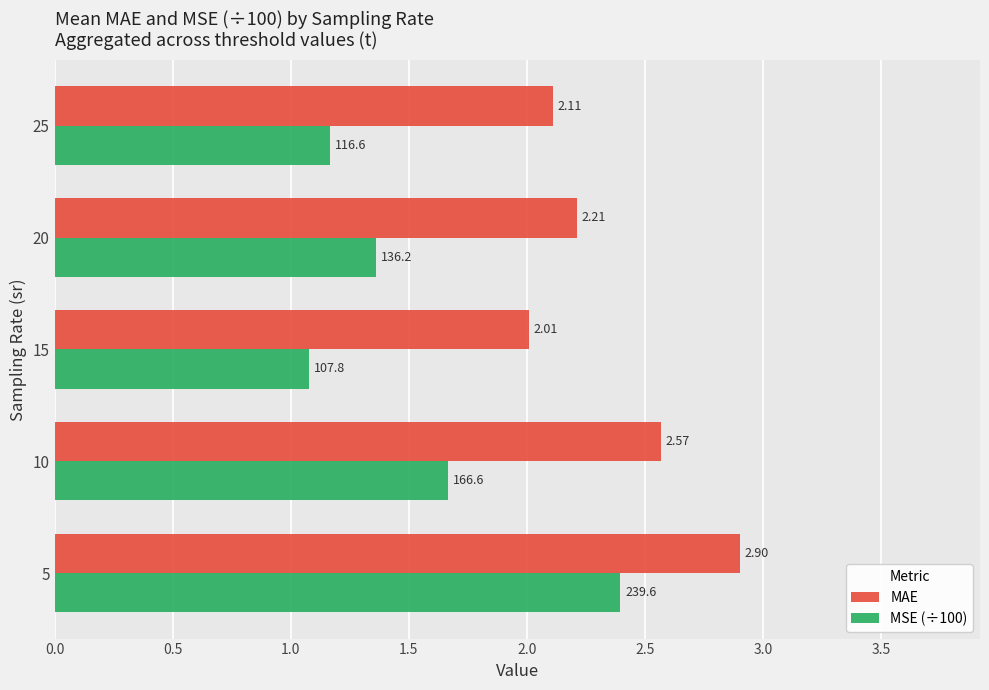

Rank the series by their average value, from highest to lowest.

MAE, MSE (÷100)